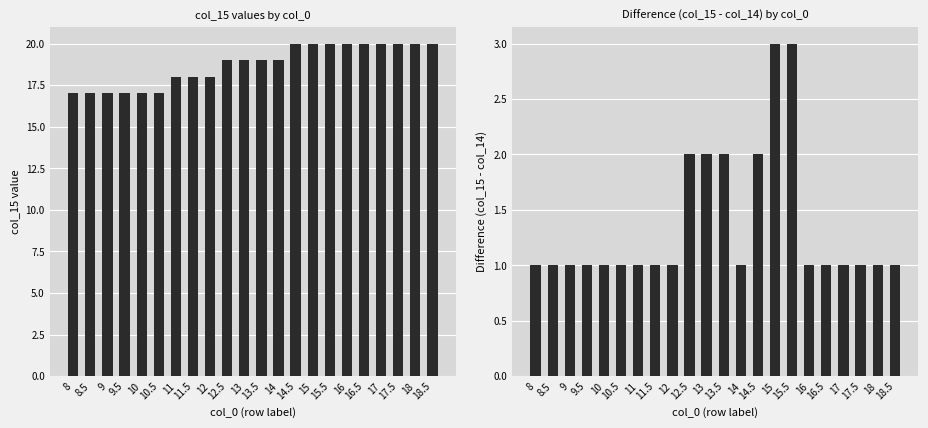

What is the total value across all series at 12?

19